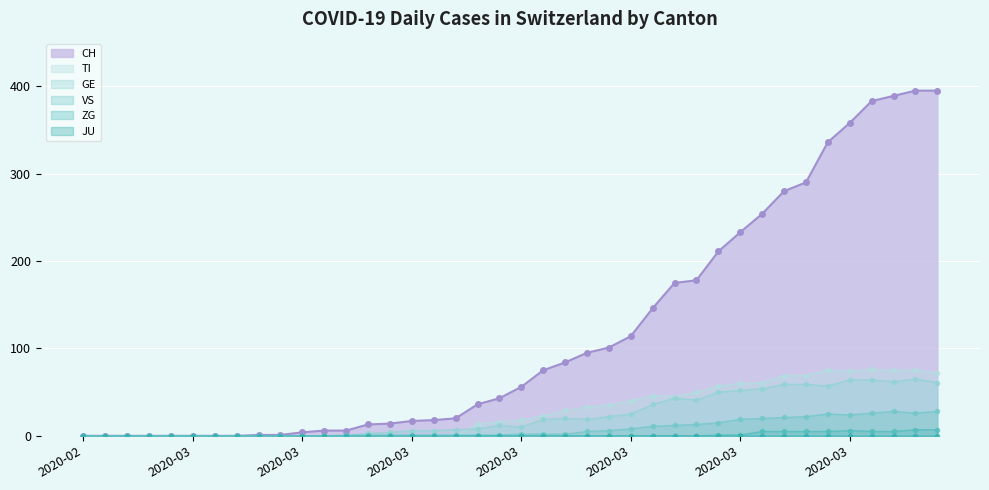

True or false: ZG and VS cross at least once.

False